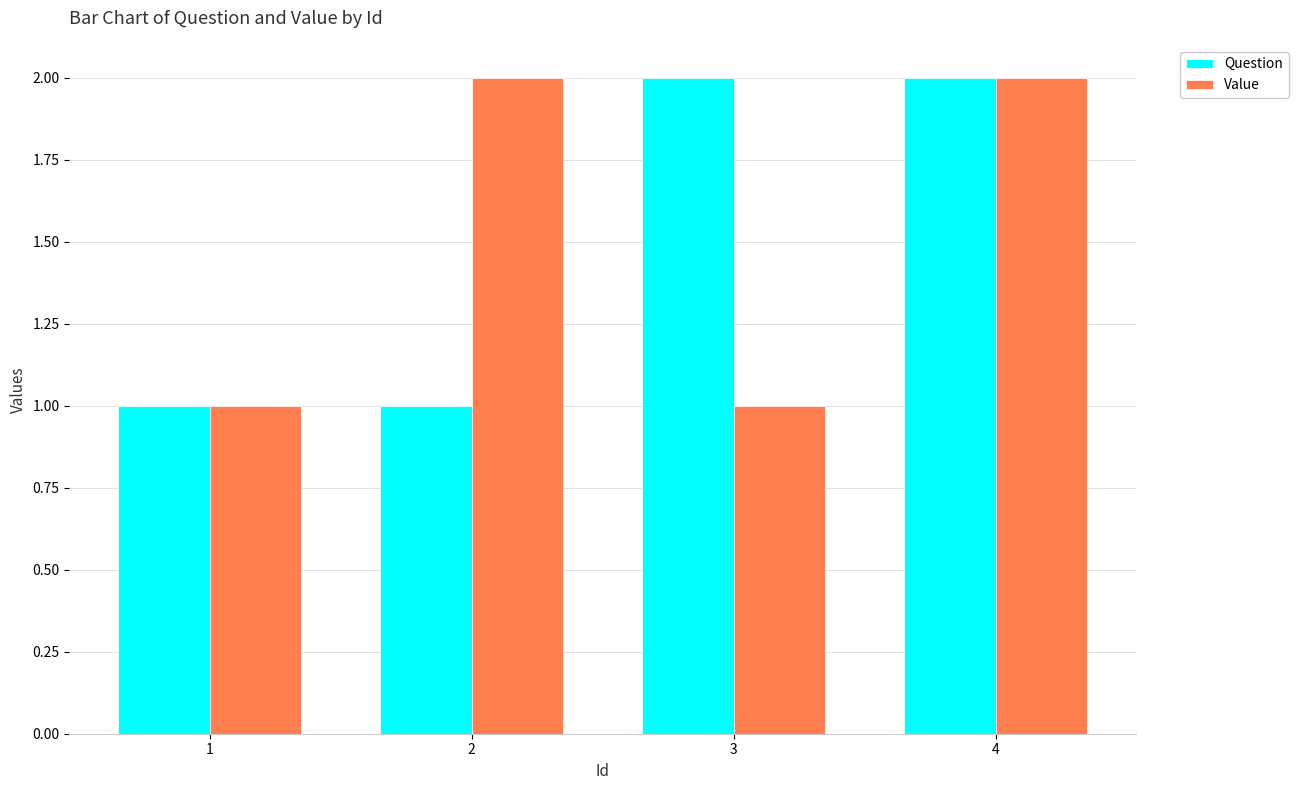

True or false: Question has a value of 2 at 4.

True